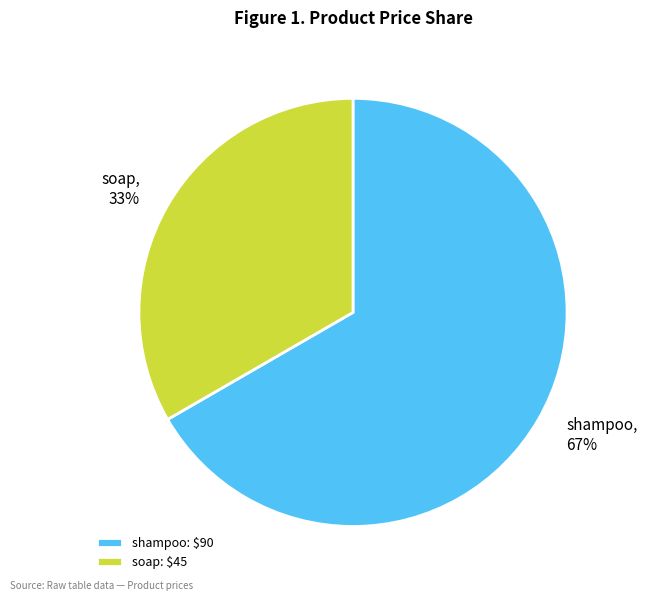

What is the ratio of the value at shampoo to the value at soap?

2.0